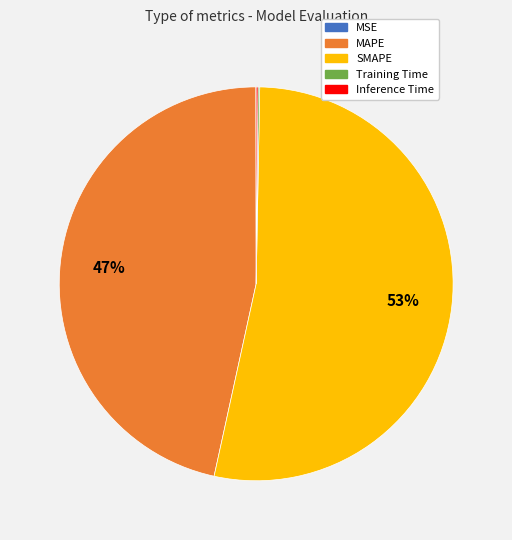

Which slice is the largest?

SMAPE